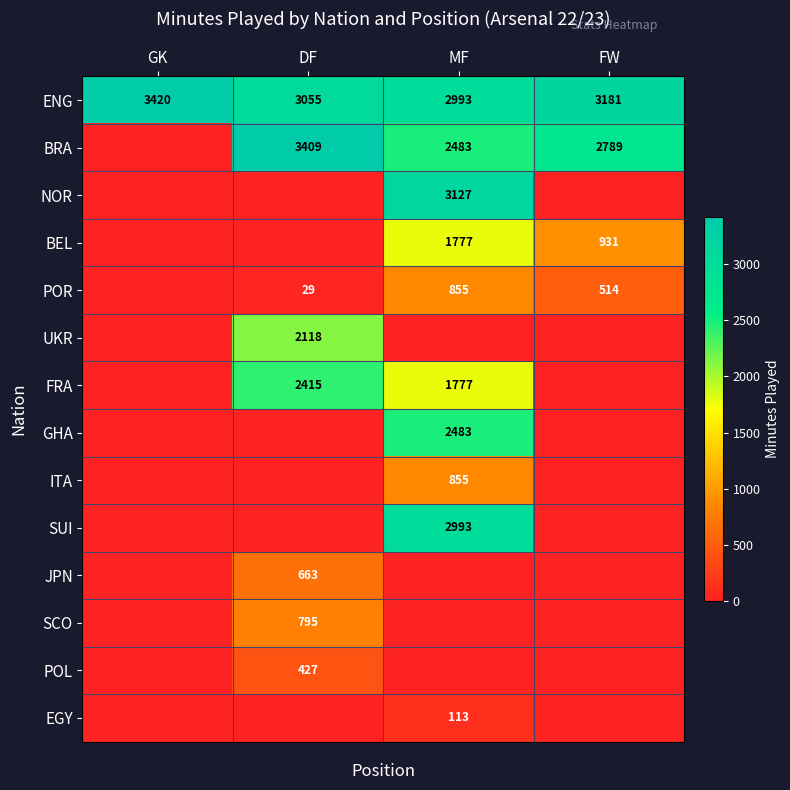

What is the lowest value of the ENG series?

2993